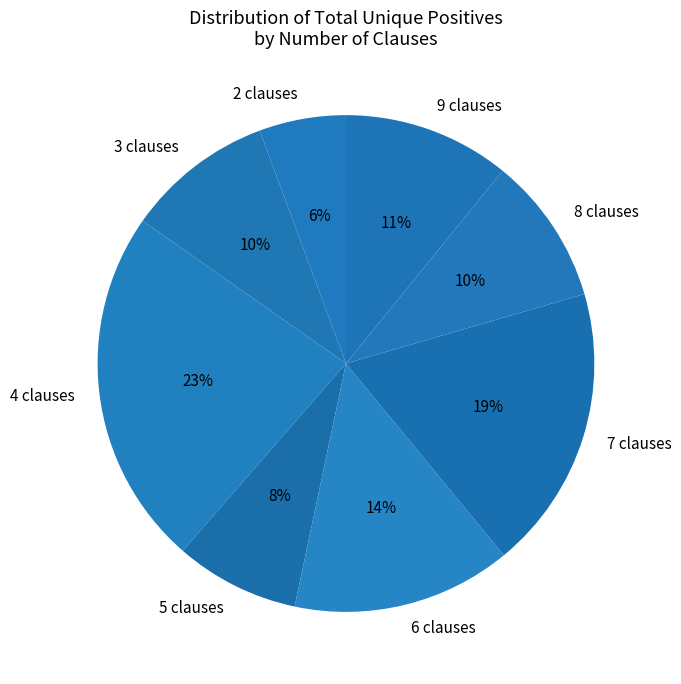

Combined, do 6 clauses and 9 clauses account for over 50%?

No